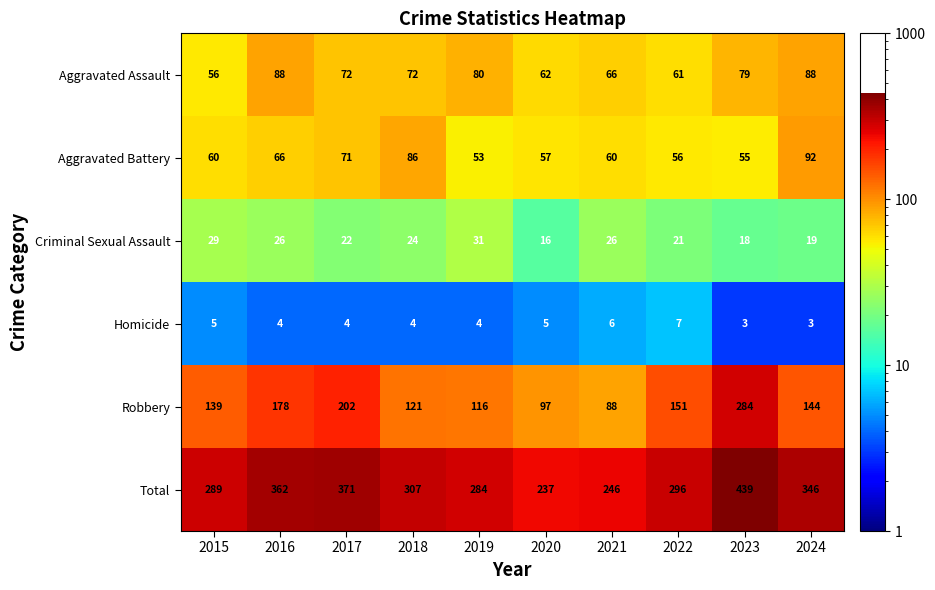

Which category has the highest value in the Robbery series?

2023